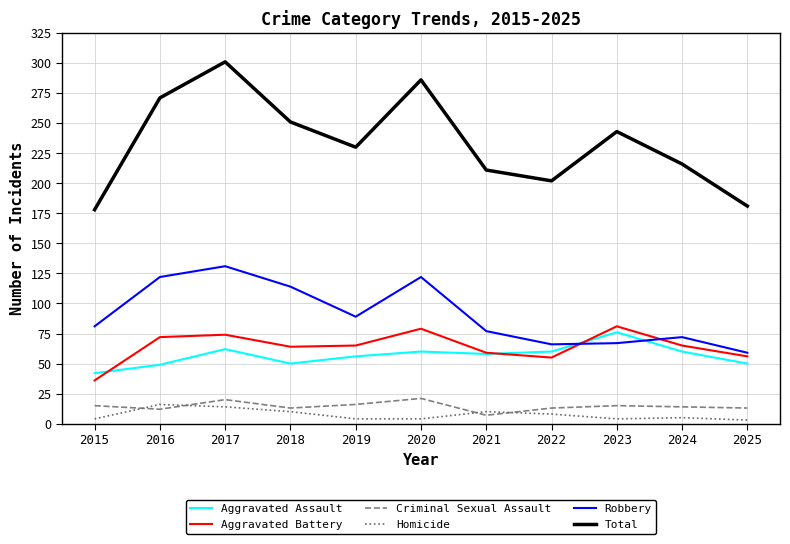

List the labels in order of Total value, largest first.

2017, 2020, 2016, 2018, 2023, 2019, 2024, 2021, 2022, 2025, 2015